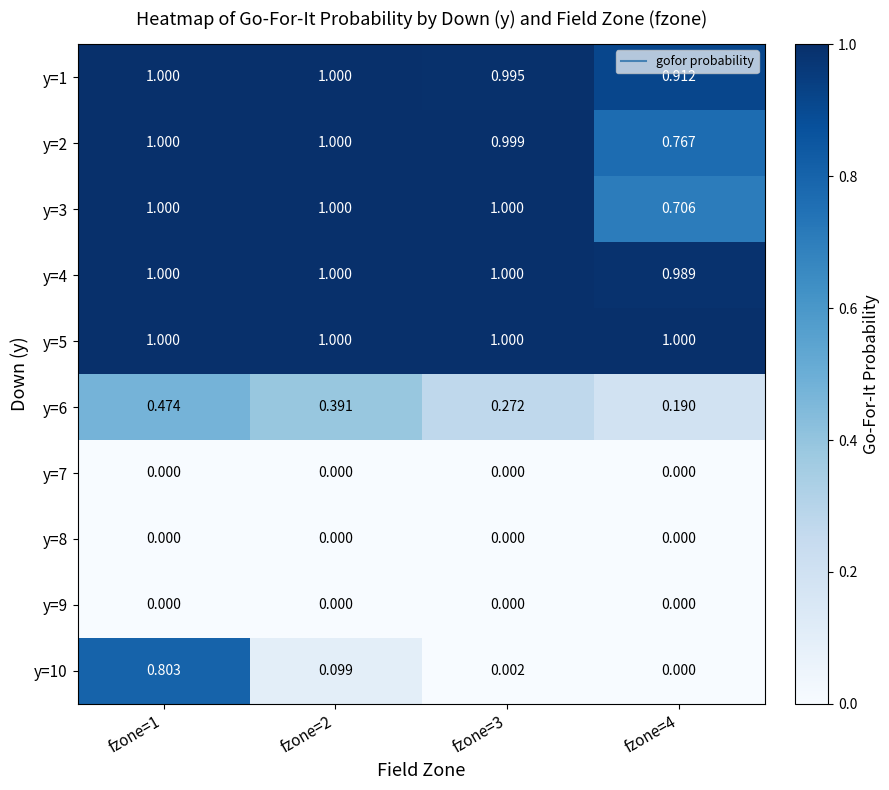

Is the value of y=3 at fzone=4 greater than the value of y=2 at fzone=4?

No